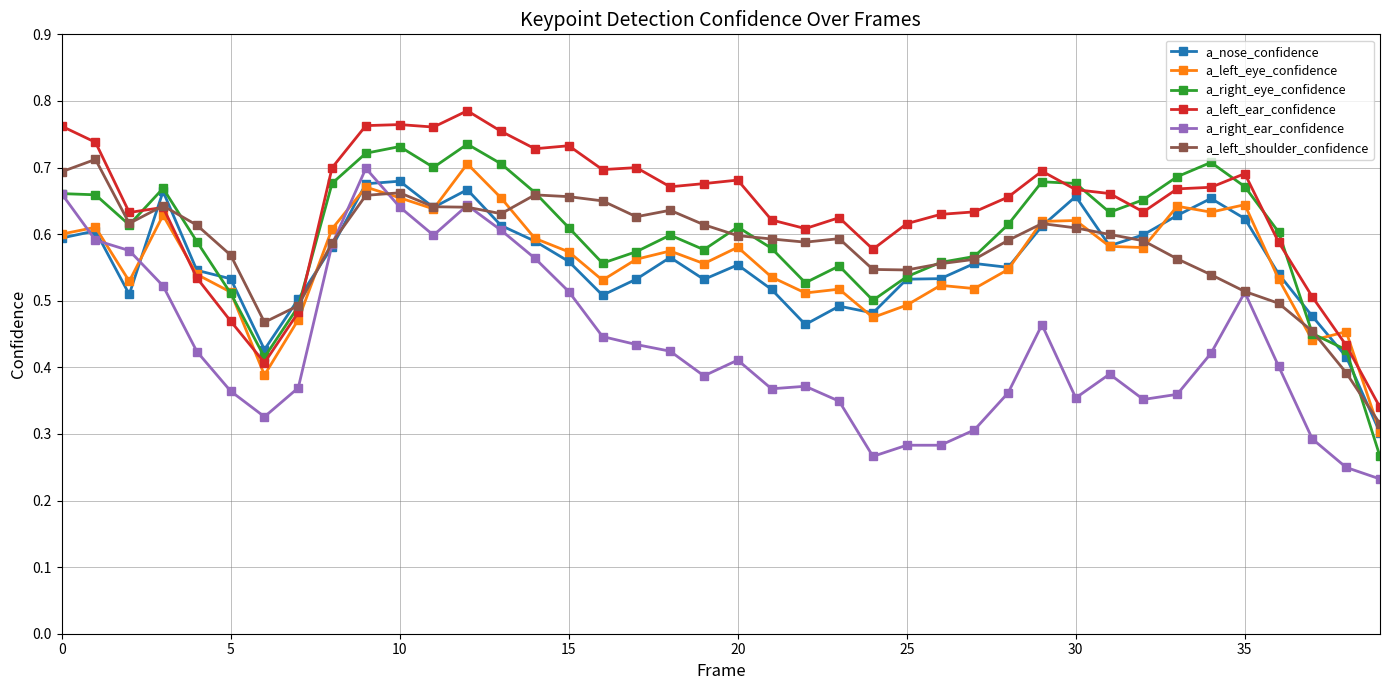

True or false: a_right_ear_confidence and a_left_eye_confidence cross at least once.

True